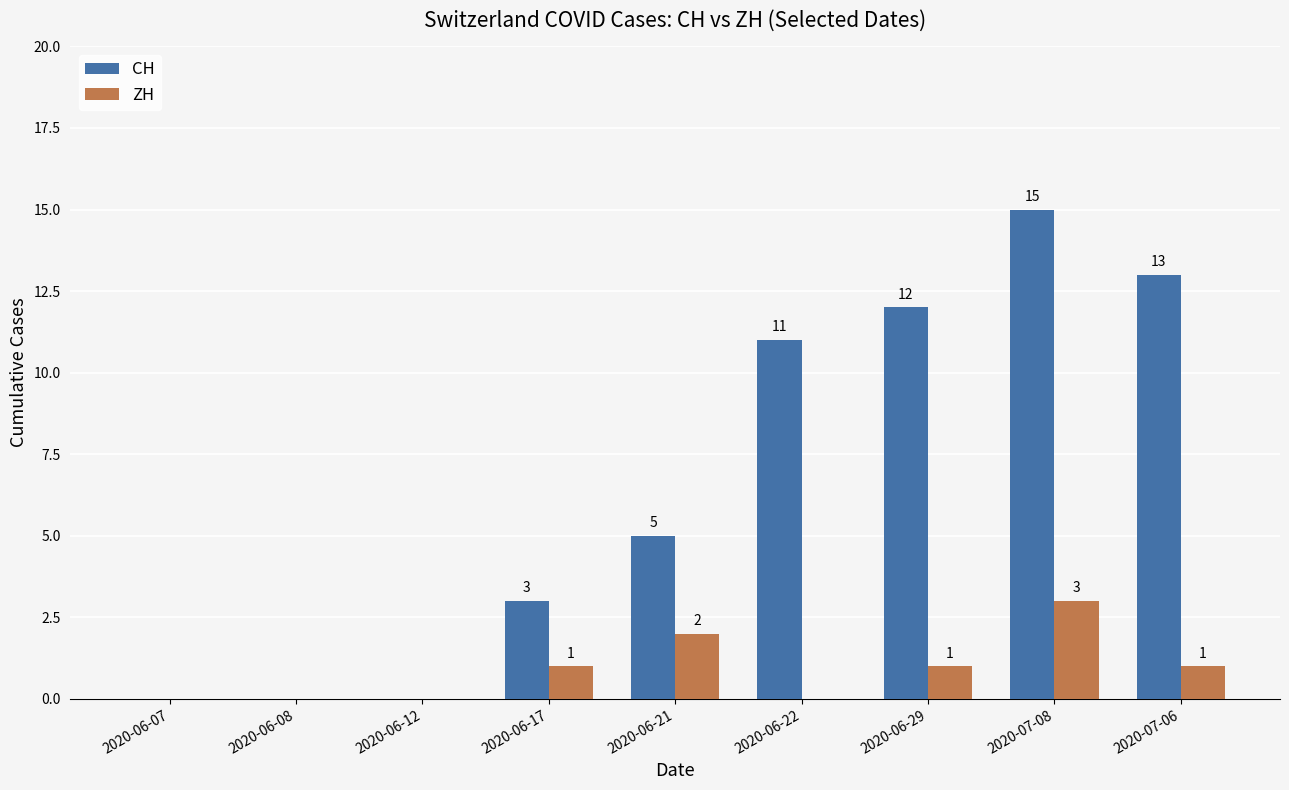

Which series has the largest total across all categories?

CH